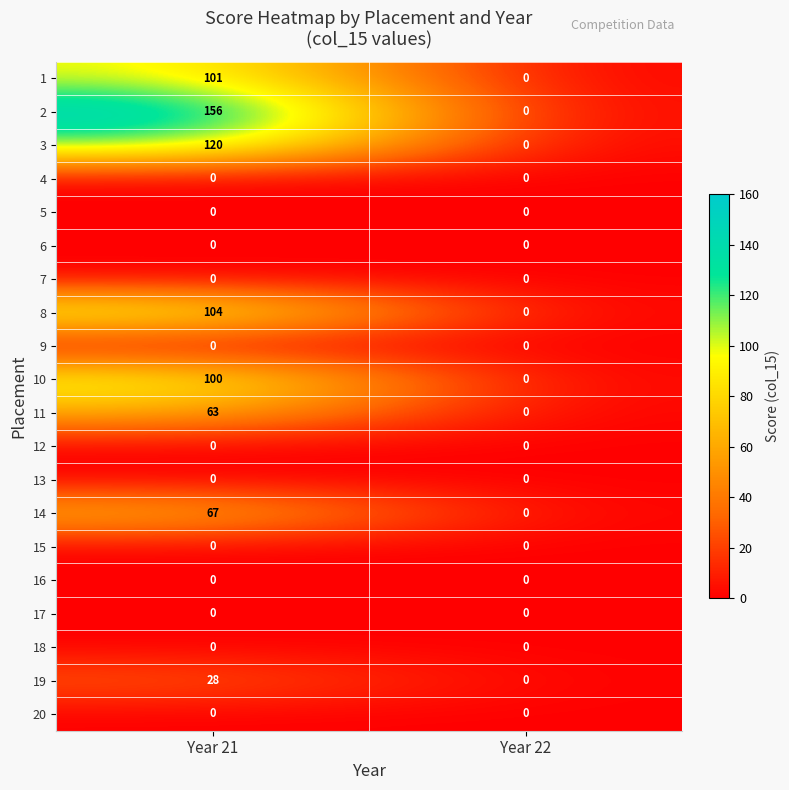

The value of 8 at Year 22 is 0. True or false?

True